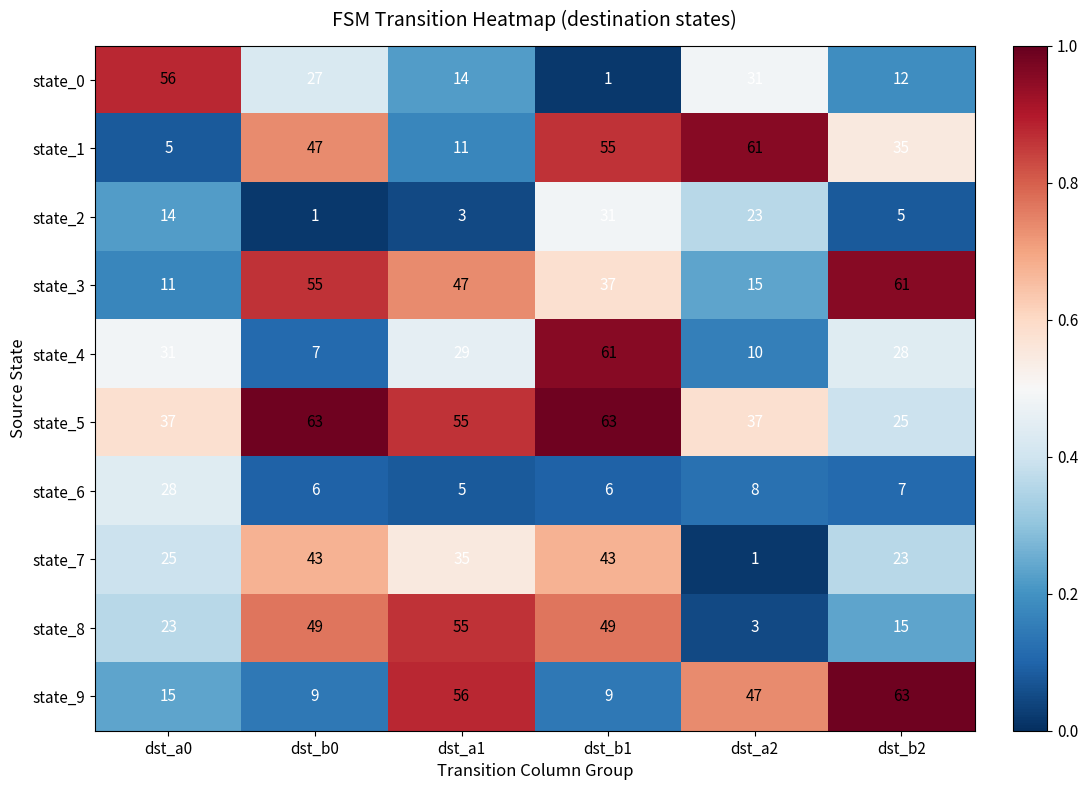

True or false: state_5 has a value of 37 at dst_a0.

True